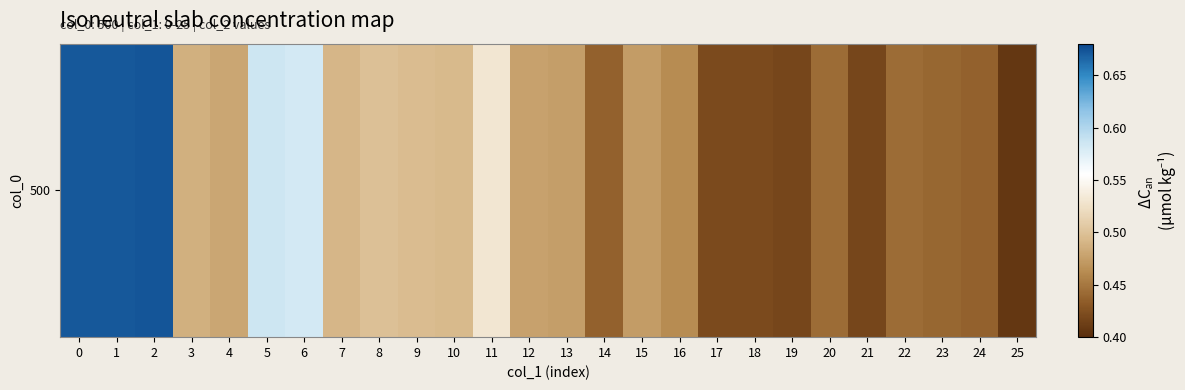

Between 12 and 17, which is larger?

12